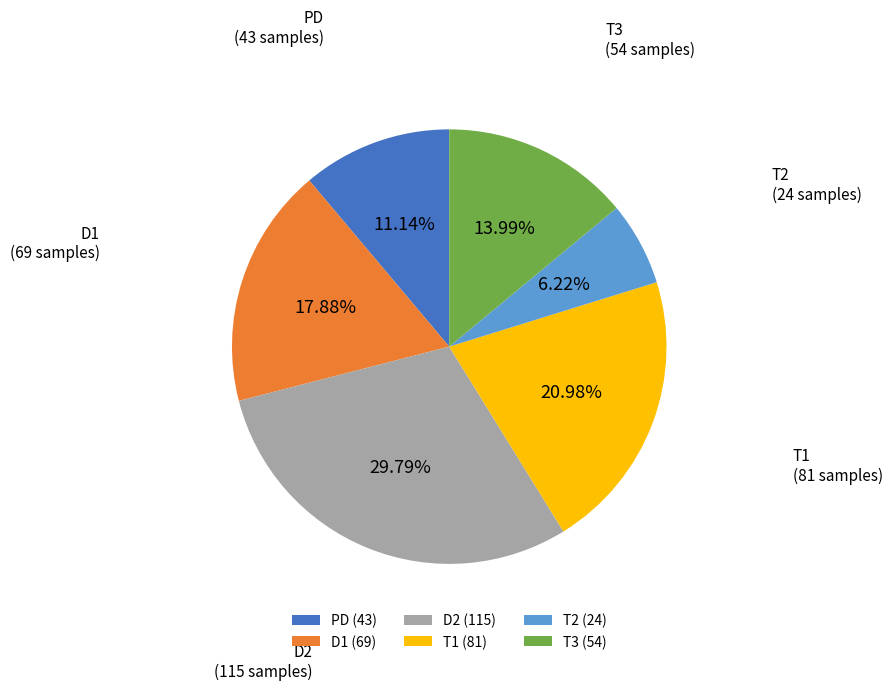

Which category has the biggest portion of the pie?

D2